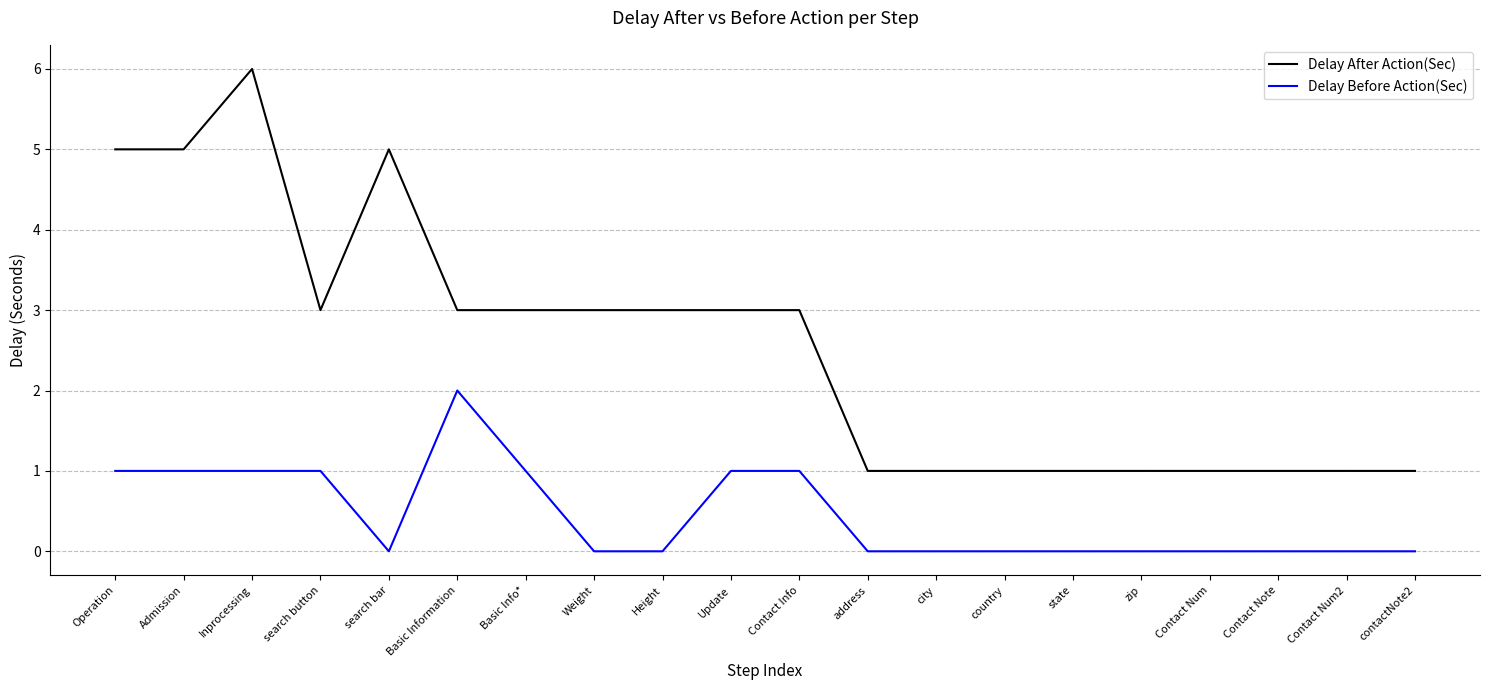

At Contact Info, list the series in order from largest to smallest.

Delay After Action(Sec), Delay Before Action(Sec)